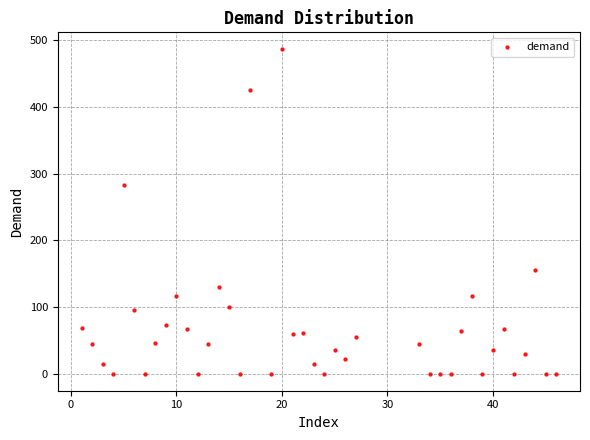

What is the range of Y values (max minus min)?

486.5